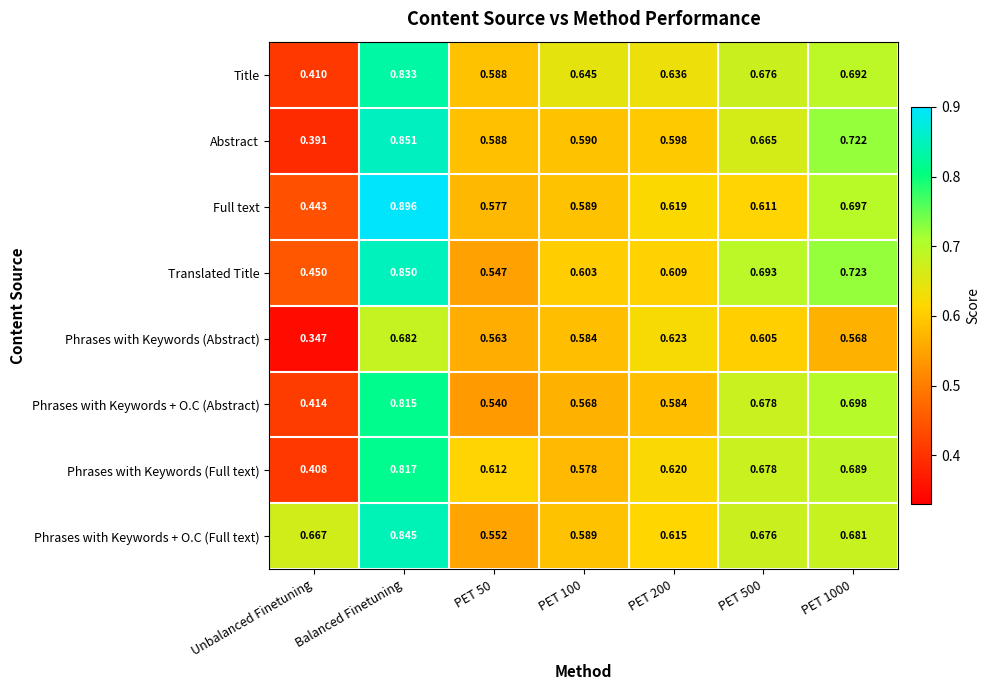

Rank the series by their maximum value, from highest to lowest.

Full text, Abstract, Translated Title, Phrases with Keywords + O.C (Full text), Title, Phrases with Keywords (Full text), Phrases with Keywords + O.C (Abstract), Phrases with Keywords (Abstract)